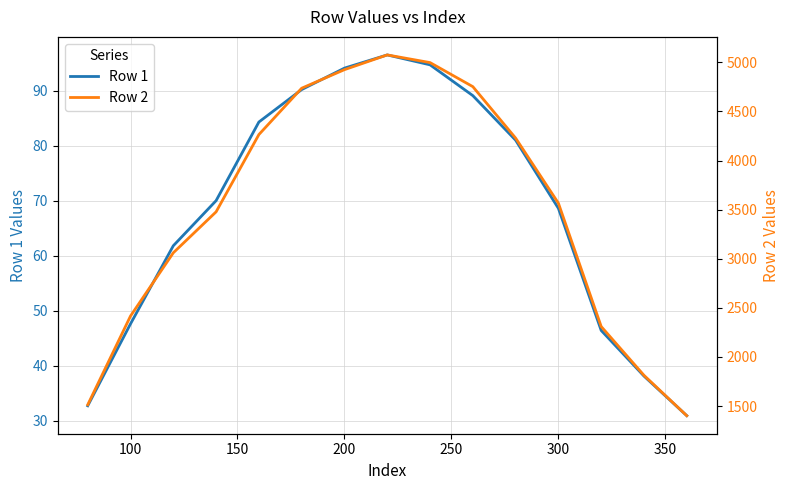

True or false: Row 1 has a value of 68.6 at 300.

True